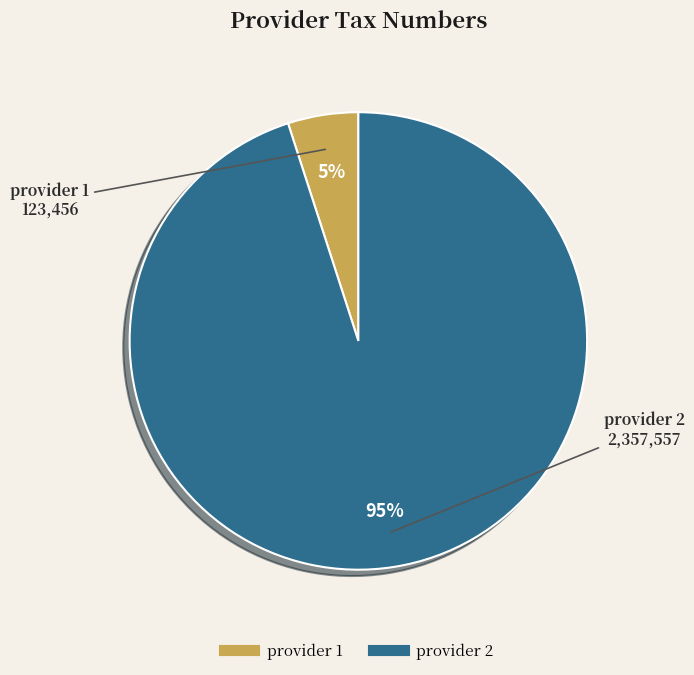

True or false: provider 1 accounts for 5% of the total.

True